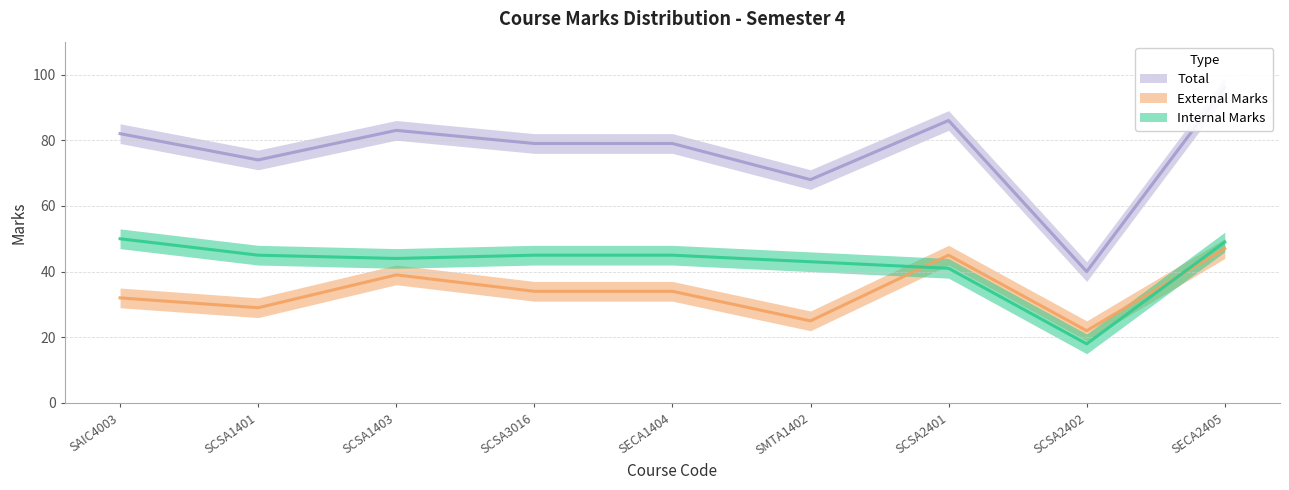

Which series has the largest total across all categories?

Total